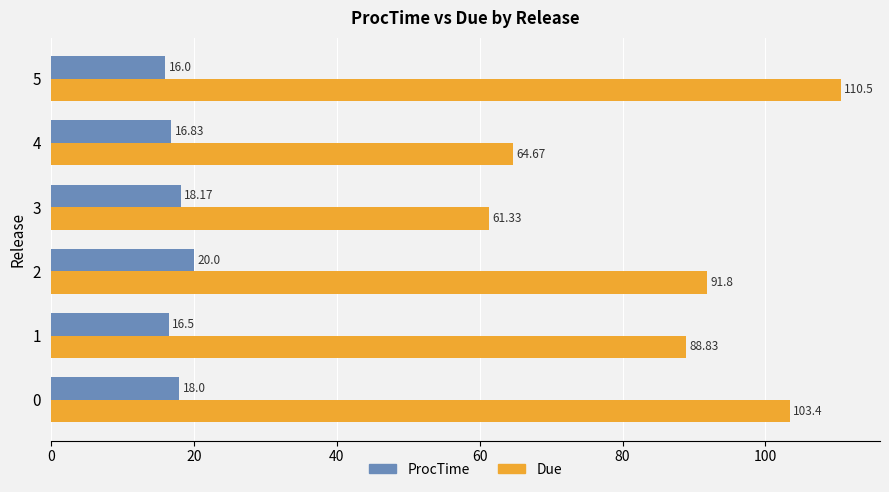

Which series has the largest total across all categories?

Due